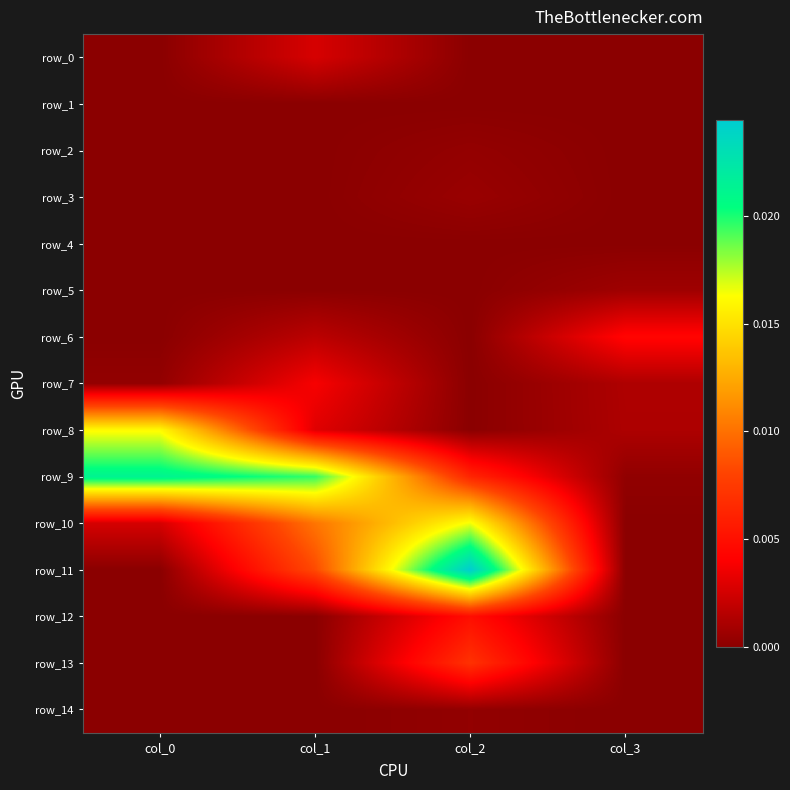

Which category has the lowest value in the row_5 series?

col_0